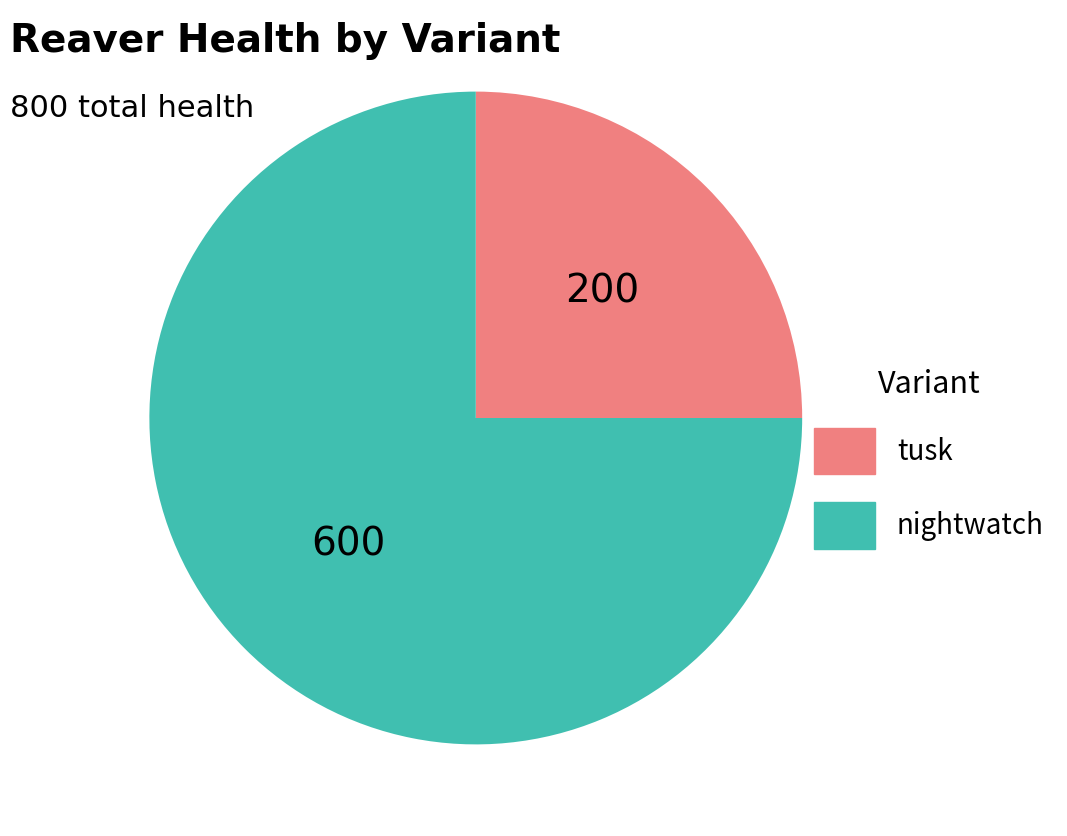

Which slice is the largest?

nightwatch